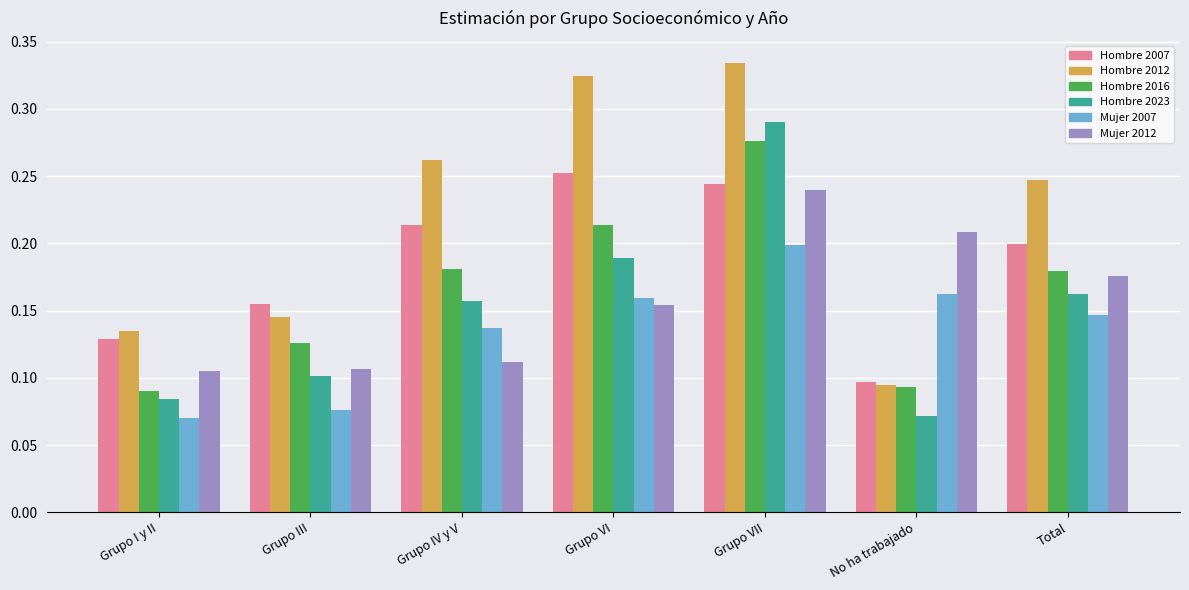

Which series has the widest spread of values?

Hombre 2012